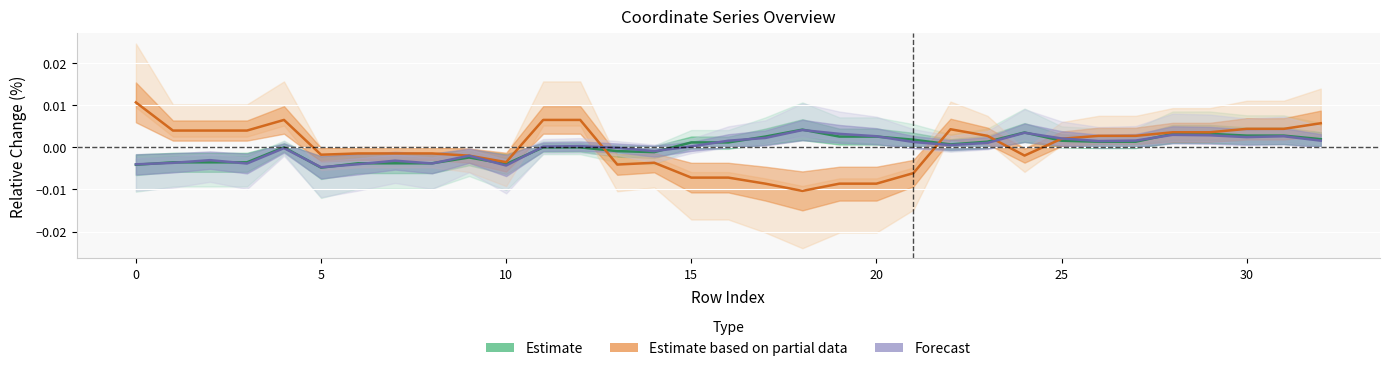

Between 0 and 18, which is larger?

18